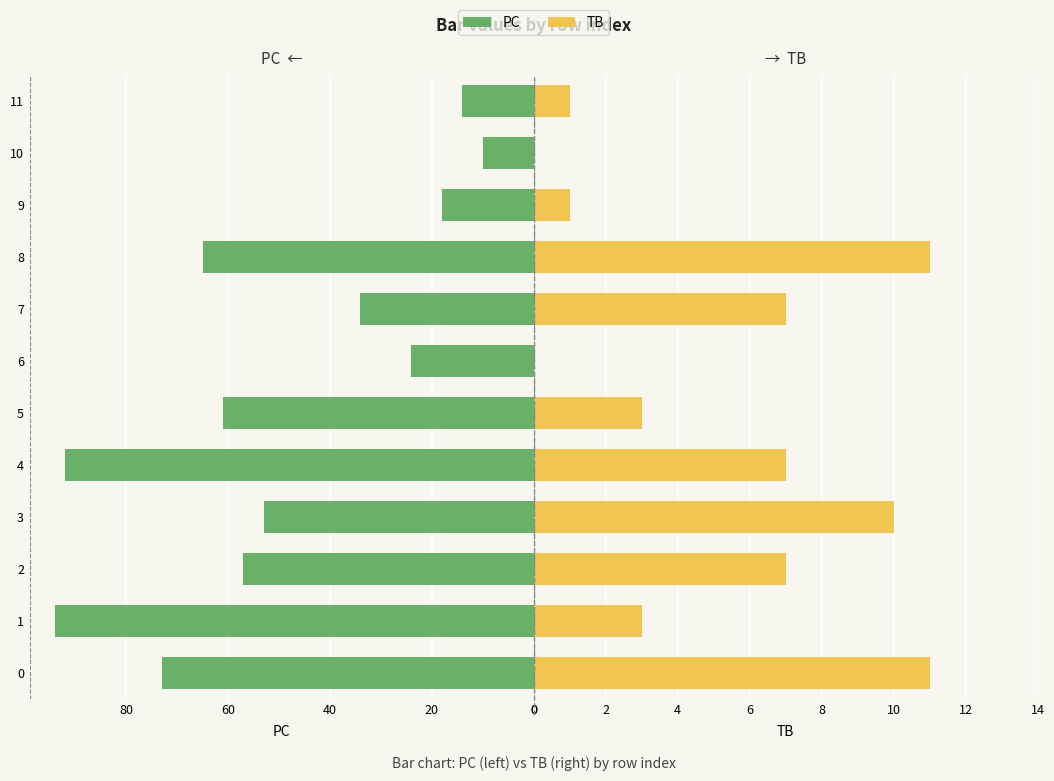

Reading left to right, list all the values displayed in this chart.

PC: 73	94	57	53	92	61	24	34	65	18	10	14
TB: 11	3	7	10	7	3	0	7	11	1	0	1